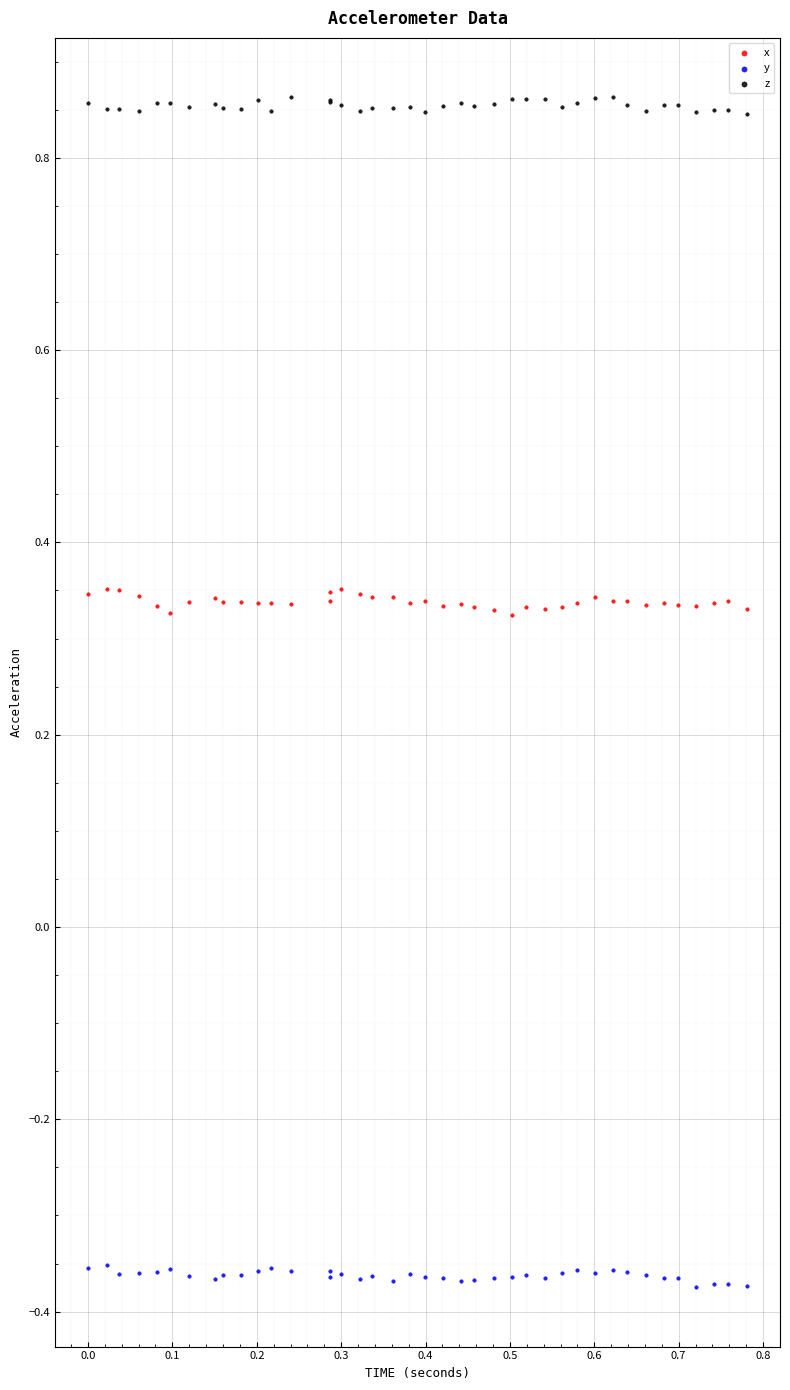

Which series reaches the minimum Y coordinate?

y